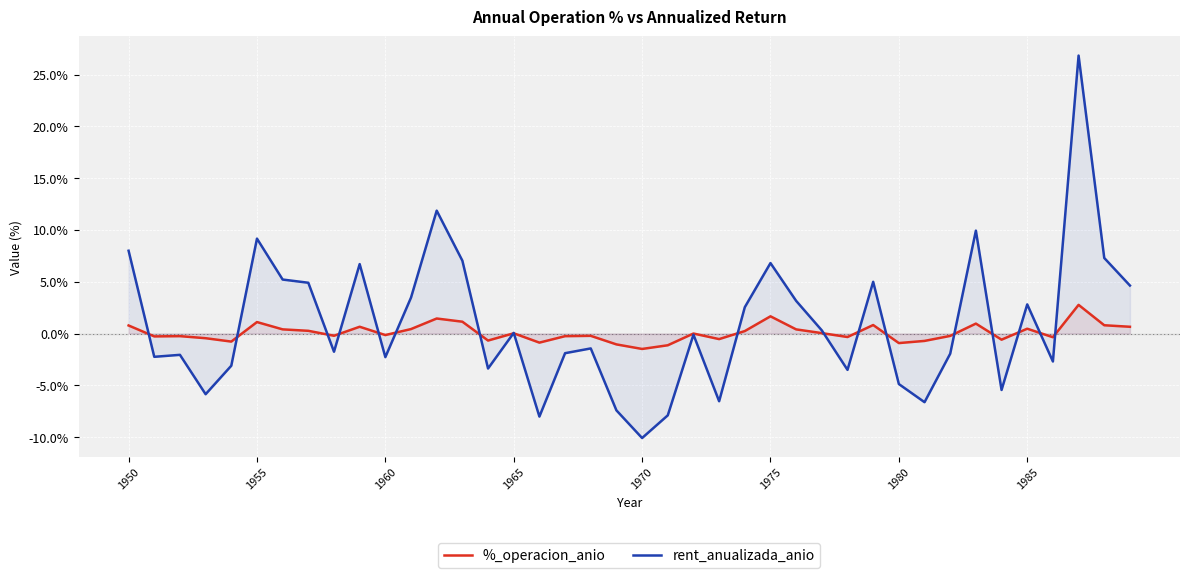

Rank the series by their maximum value, from lowest to highest.

%_operacion_anio, rent_anualizada_anio